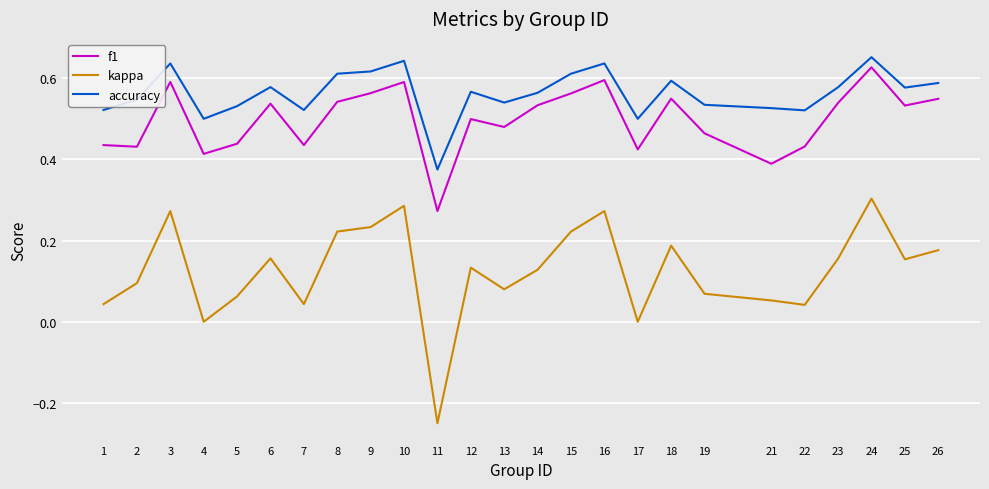

Count the number of data series in this chart.

3